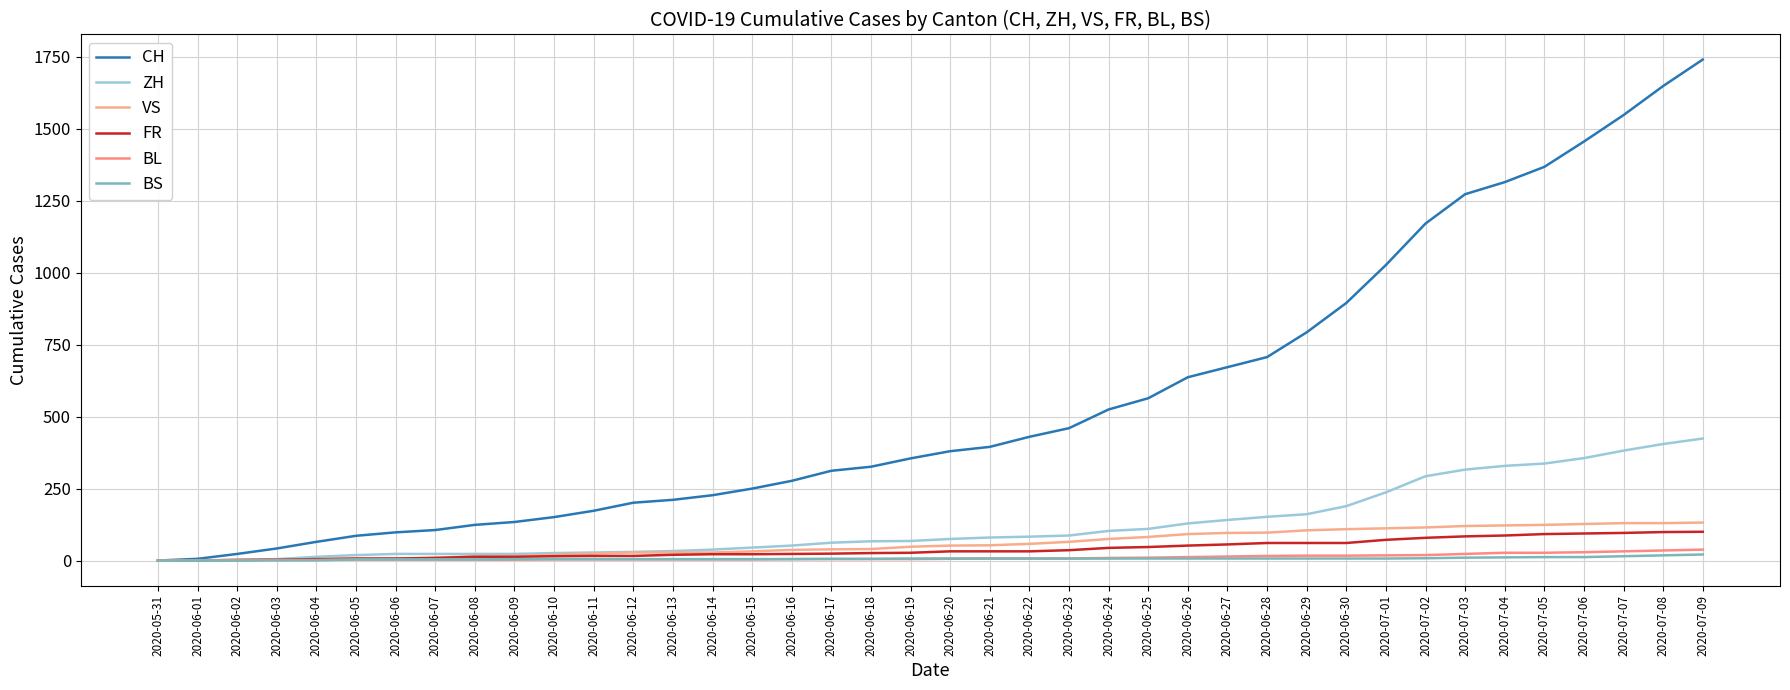

What are all the series names shown in the legend?

CH, ZH, VS, FR, BL, BS